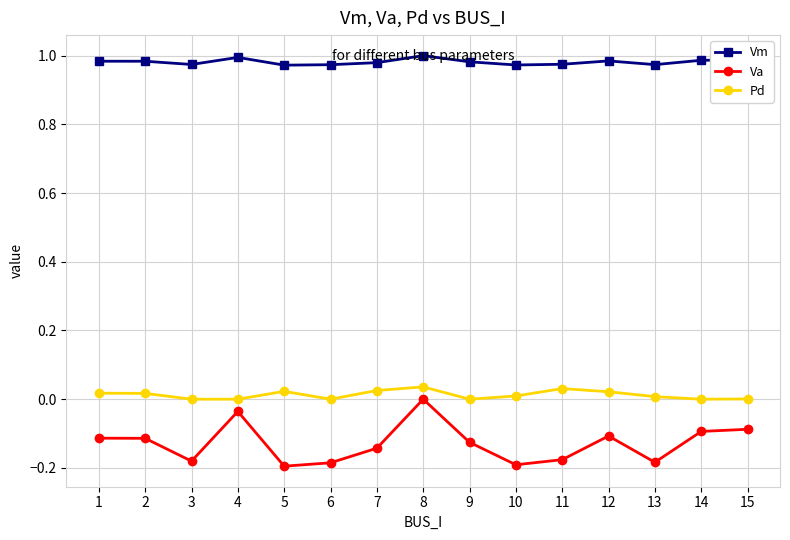

At which category does Va reach its first local valley?

3